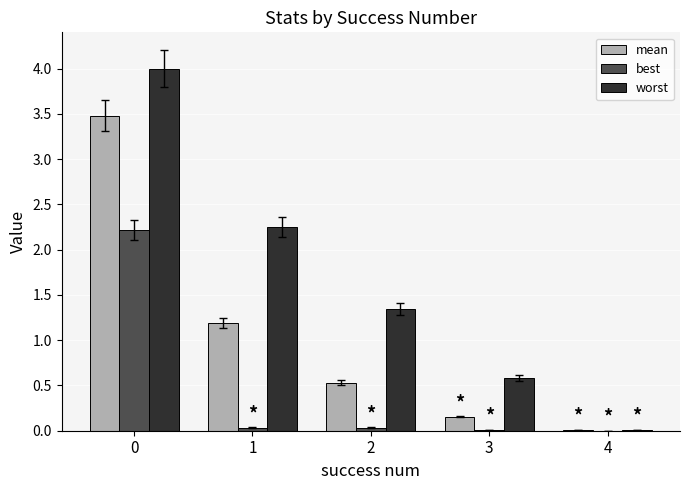

Is it true that worst equals 6.9 at 0?

False